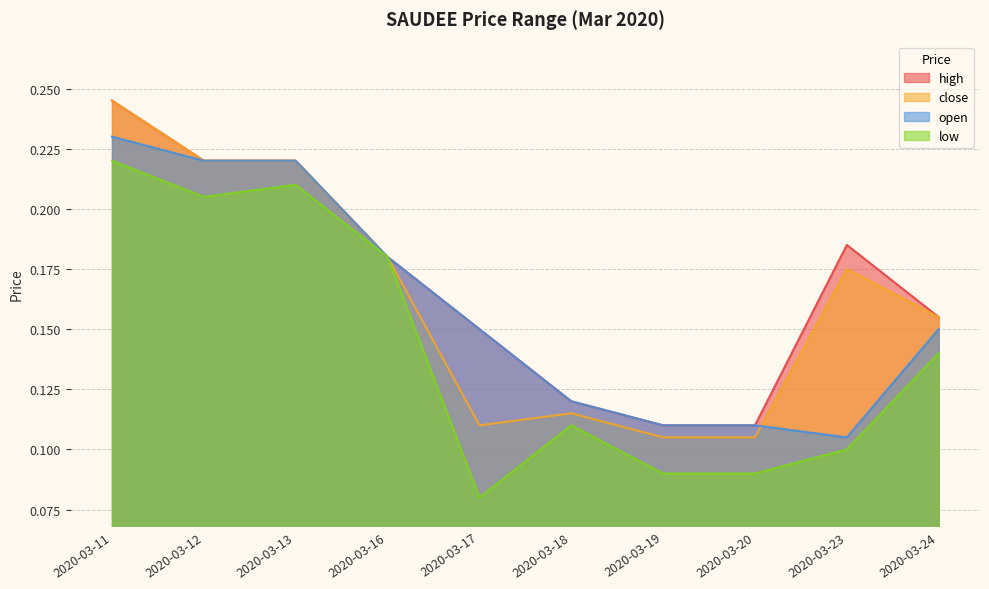

Which series has the widest spread of values?

close